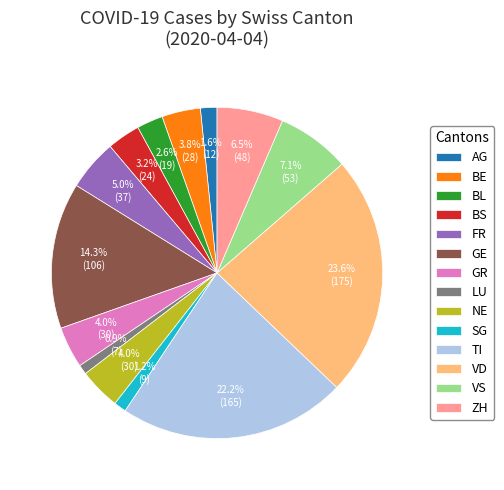

Do BE and SG together represent more than half of the pie?

No